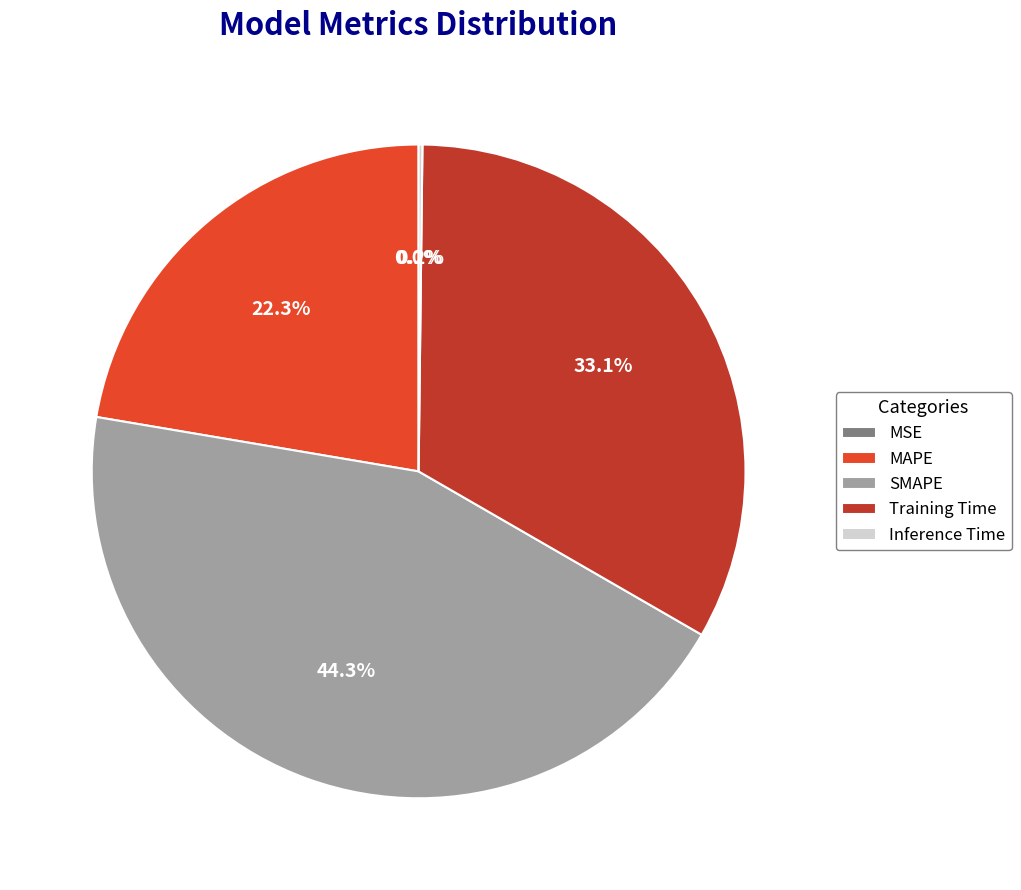

What percentage is the SMAPE slice, to the nearest percent?

44%